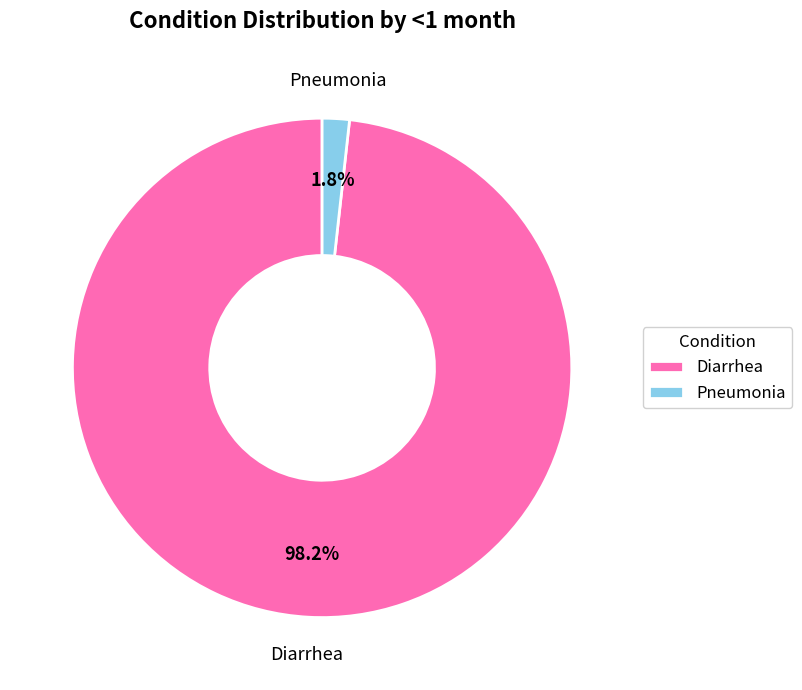

To the nearest percent, what is the average slice percentage?

50%